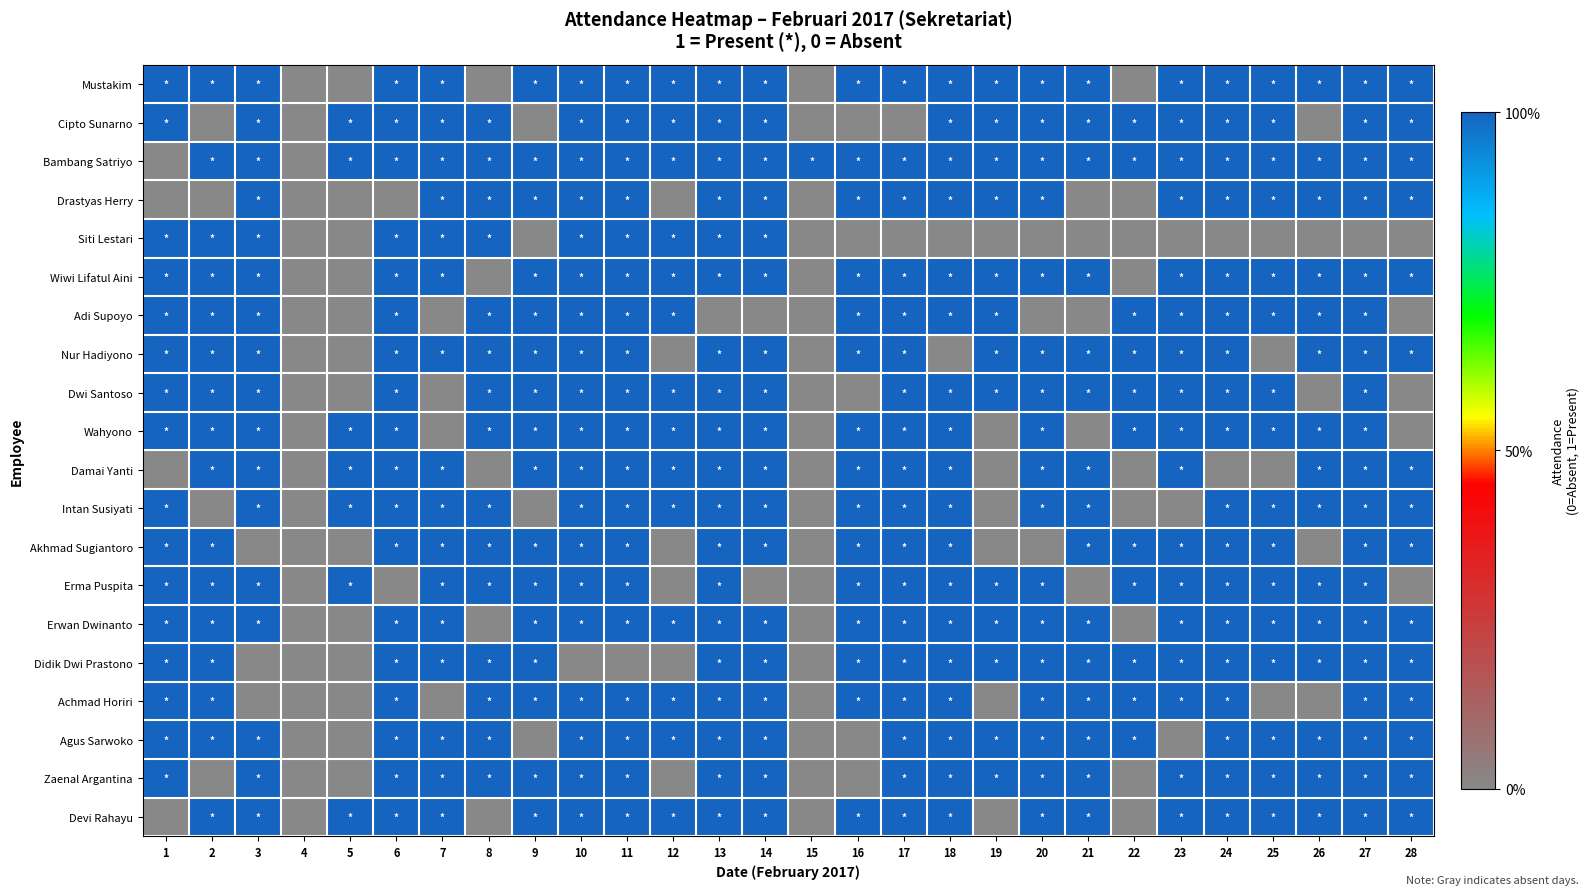

At how many categories does at least one series exceed 0?

27